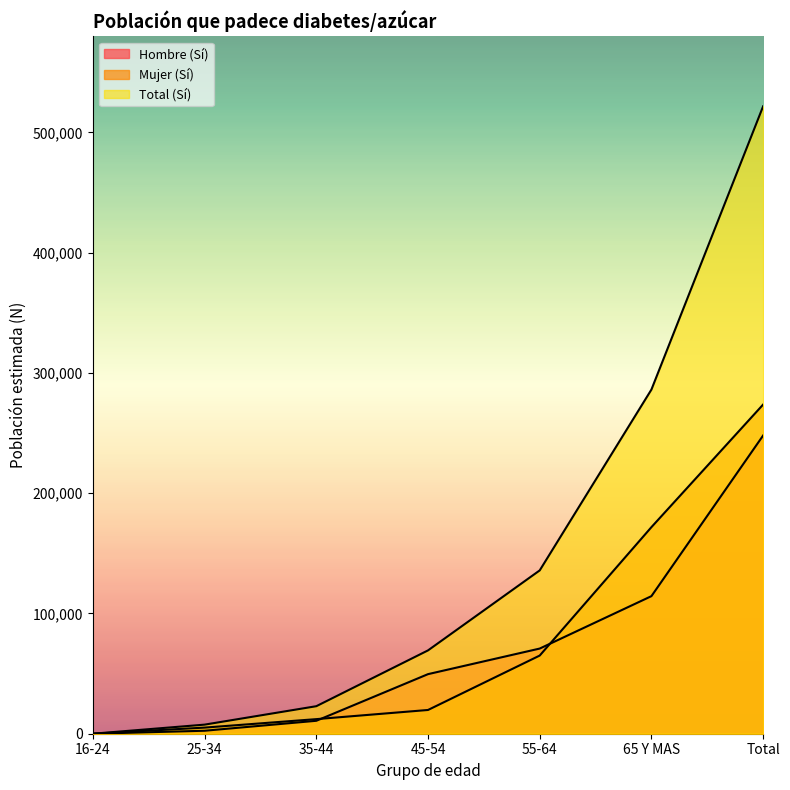

At which label is Mujer (Sí) closest to 136883?

65 Y MAS